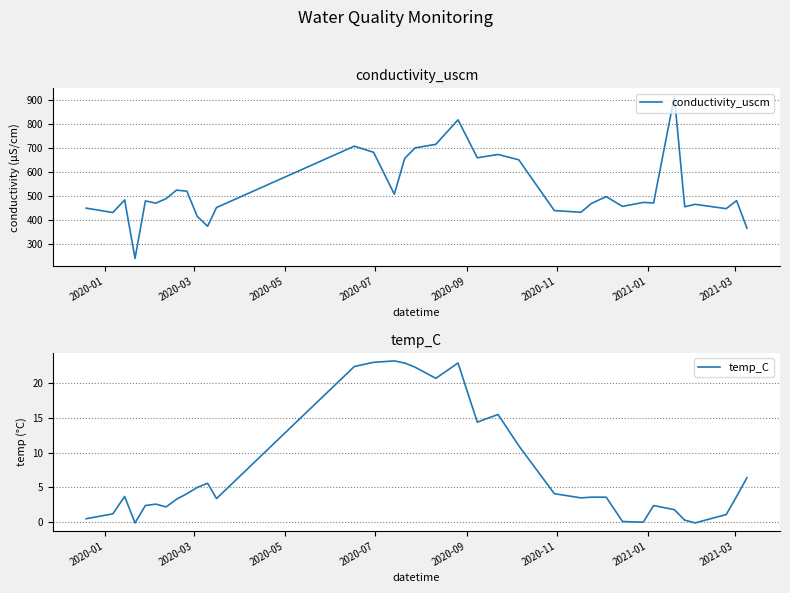

The temp_C series shows 0.1 at 30. True or false?

False